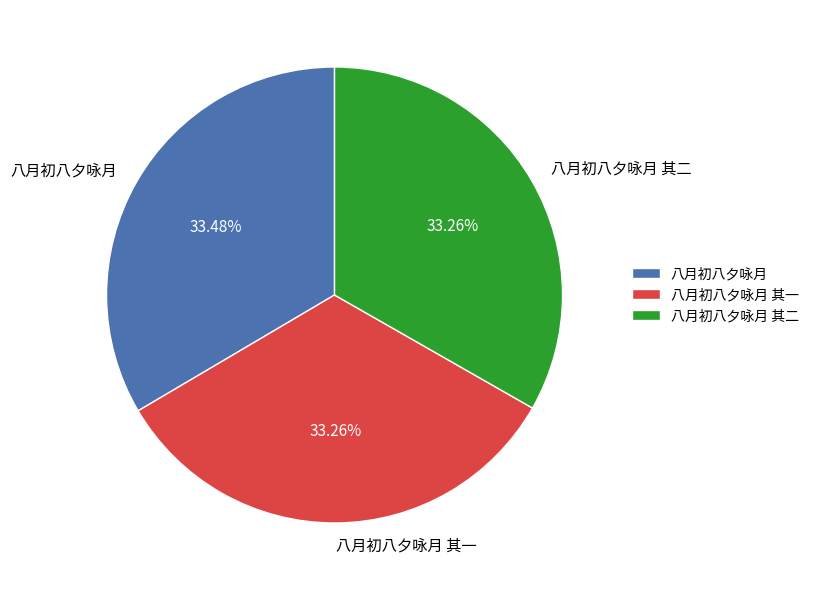

Does 八月初八夕咏月 其一 represent more than half of the total?

No